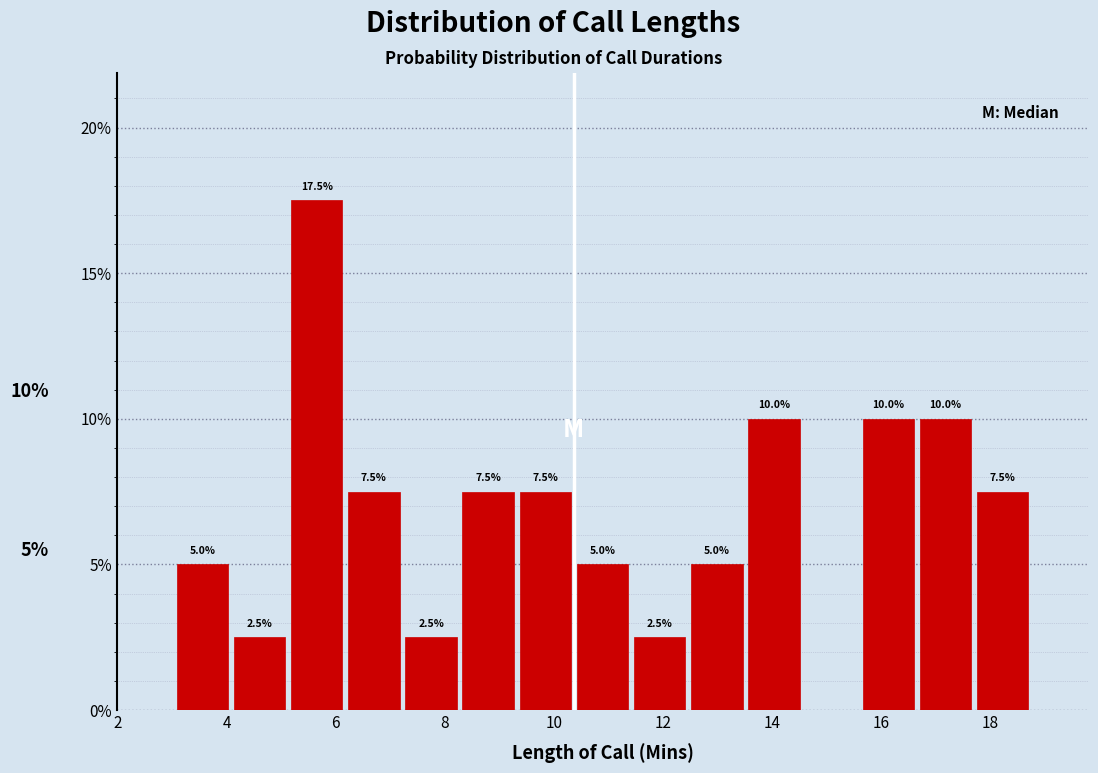

Which range on the x-axis has the tallest bar?

5.2 to 6.2